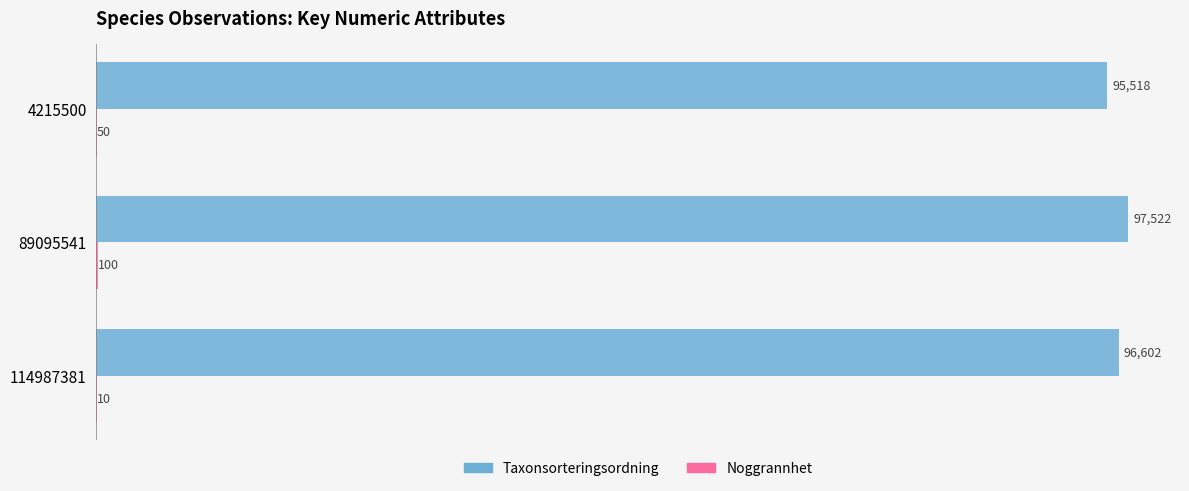

Is it true that Taxonsorteringsordning equals 95518 at 4215500?

True